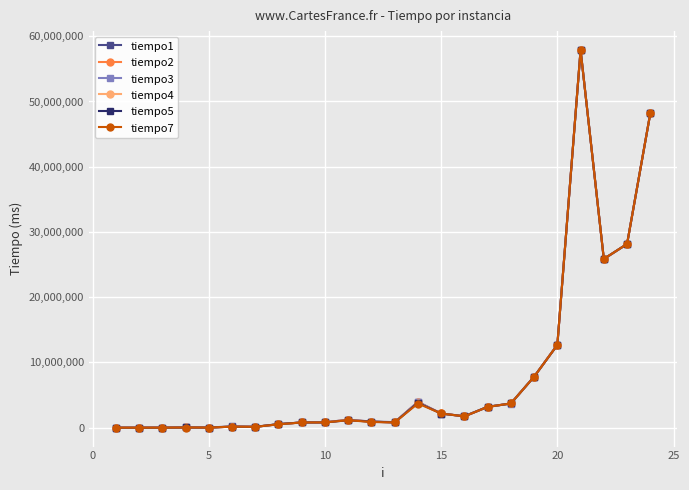

True or false: tiempo4 has more than 1 interior local peaks.

True